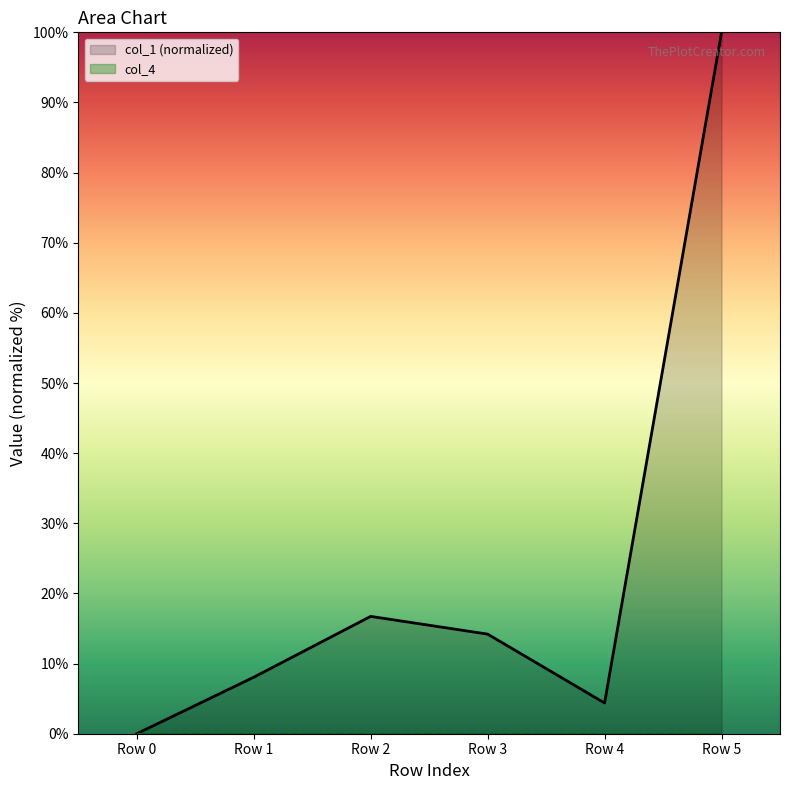

The col_1 (normalized) series shows 4.4 at Row 4. True or false?

True